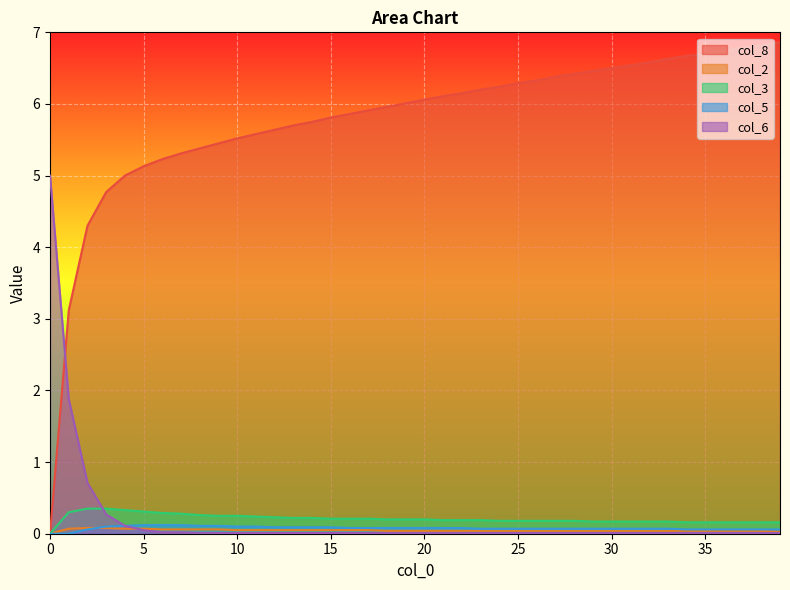

What is the maximum value shown in the chart?

6.9